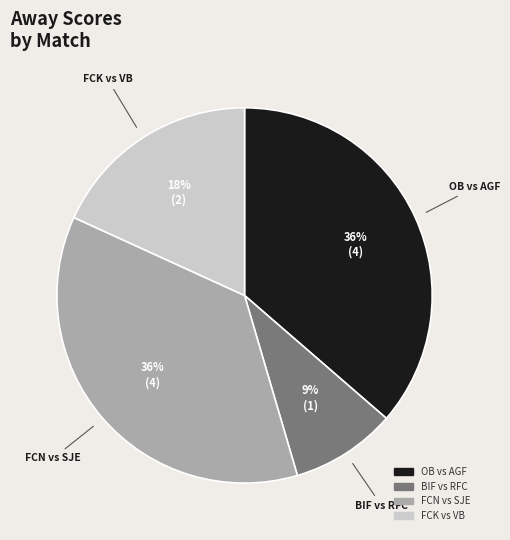

The BIF vs RFC slice represents 9% of the pie. True or false?

True